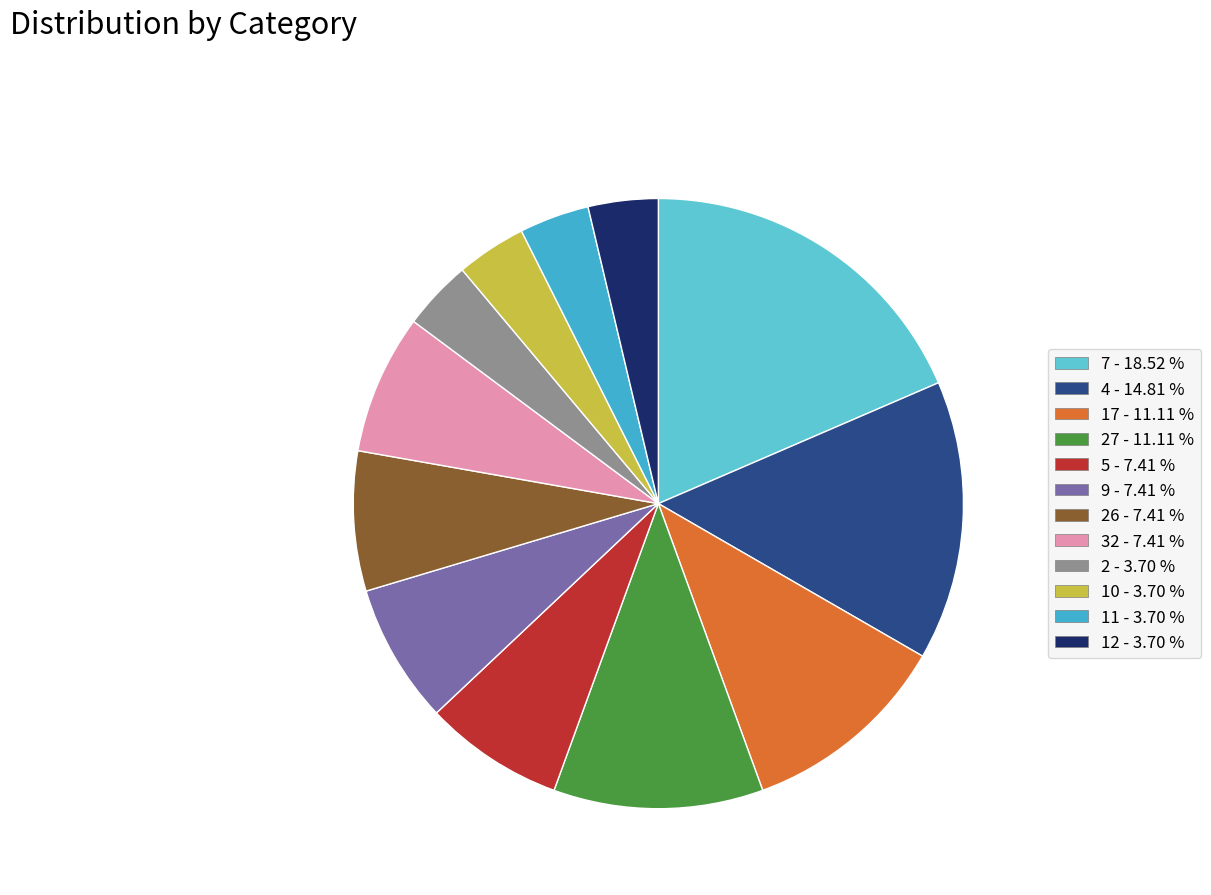

How many slices are in this pie chart?

12